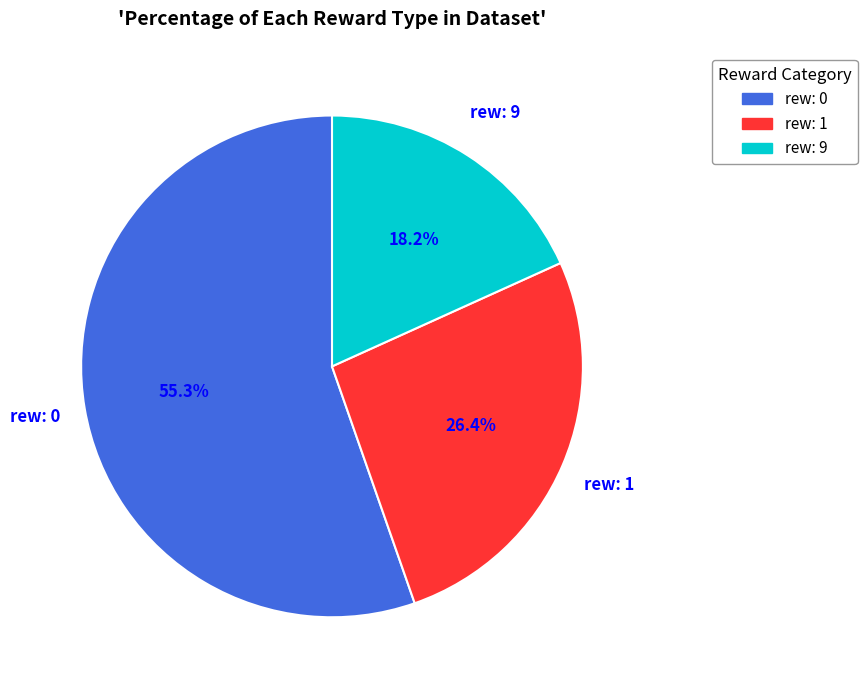

Does any single category account for the majority?

Yes